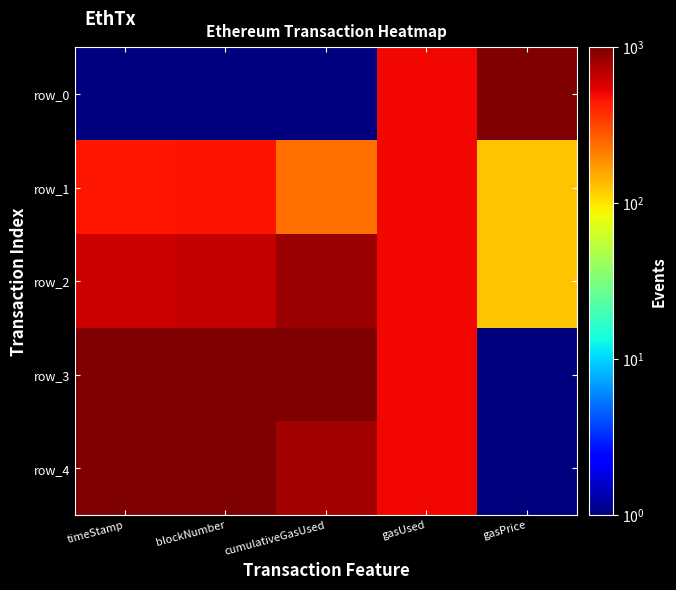

At blockNumber, list the series in order from smallest to largest.

row_0, row_1, row_2, row_3, row_4